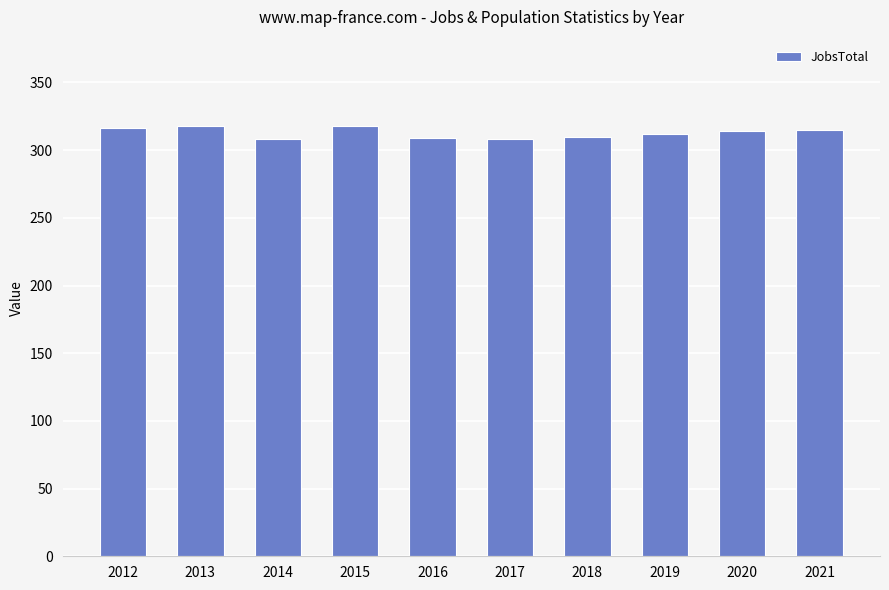

What is the greatest value displayed?

318